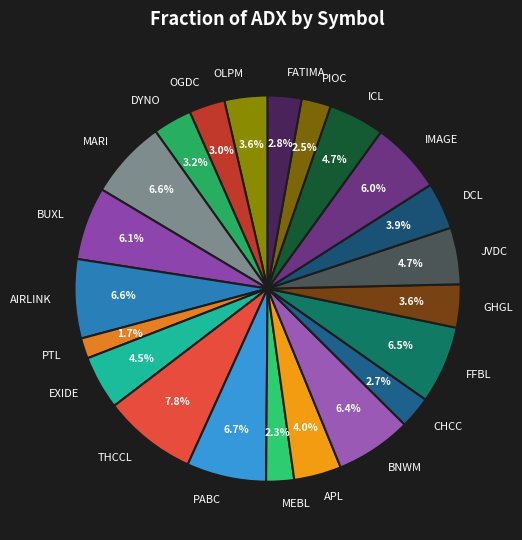

Which category has the smallest portion of the pie?

PTL